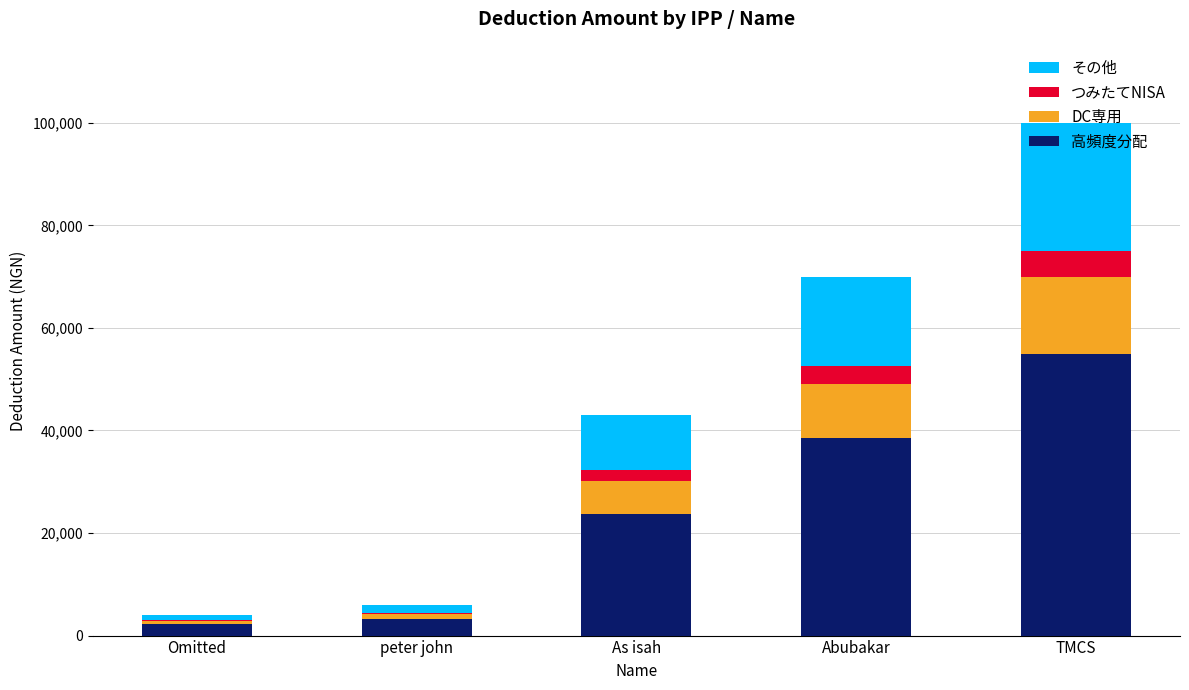

Is it true that 高頻度分配 equals 14267.8 at As isah?

False